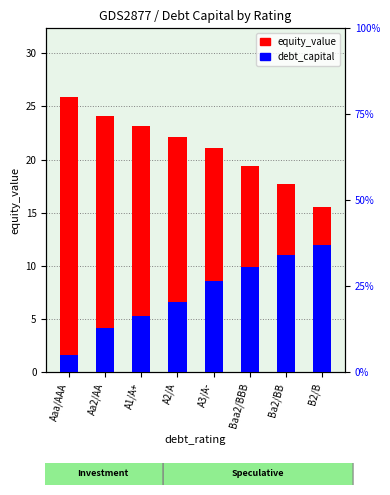

How many bars are there in total?

16